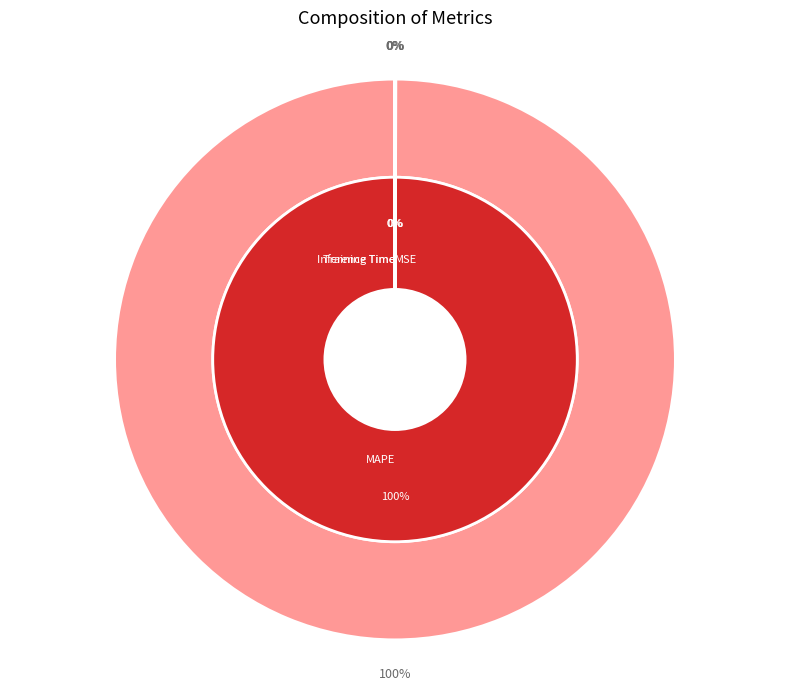

Is it true that MAPE is 100% of the pie?

True